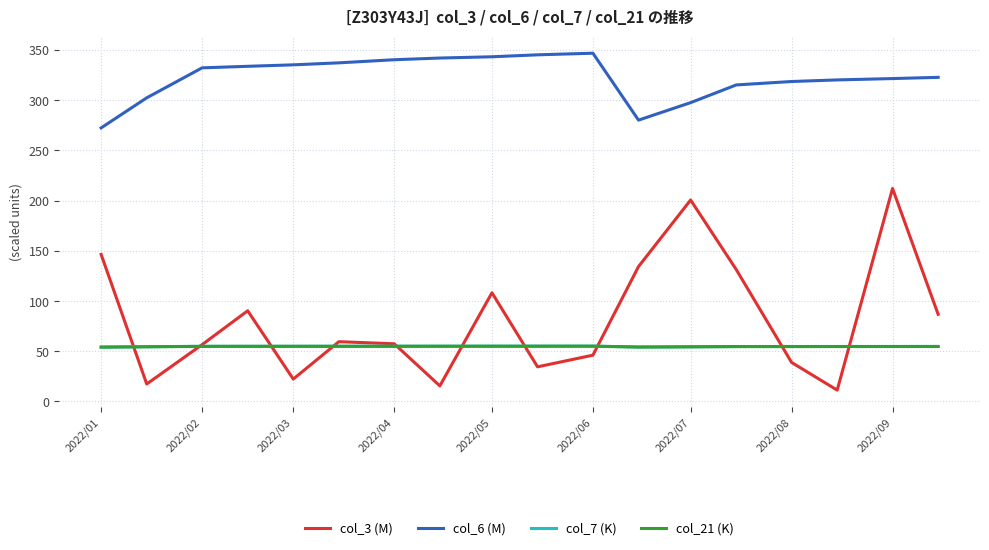

What is the greatest value displayed?

346.8